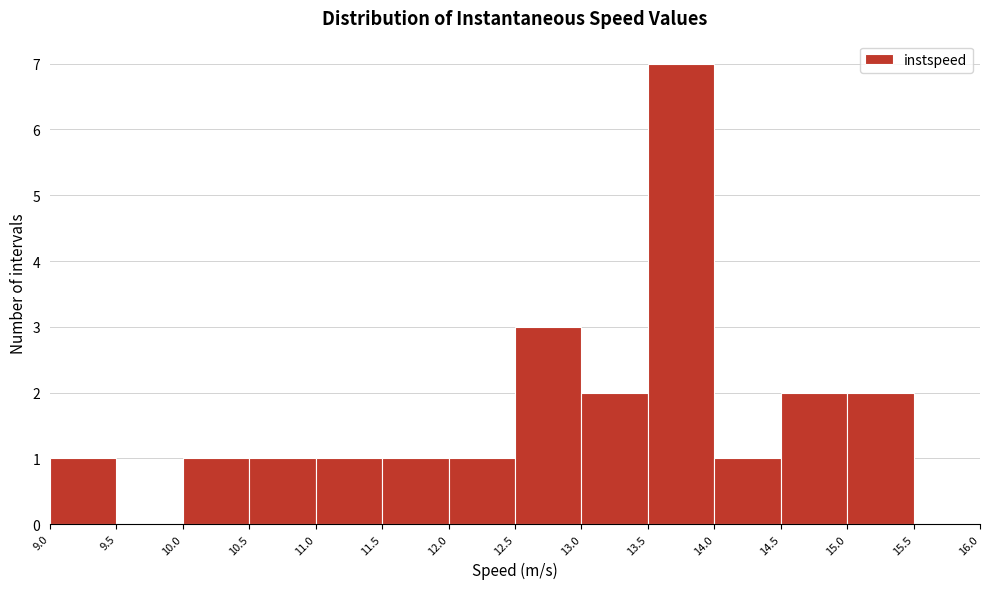

Over which range of the x-axis is the bar tallest?

13.5 to 14.0